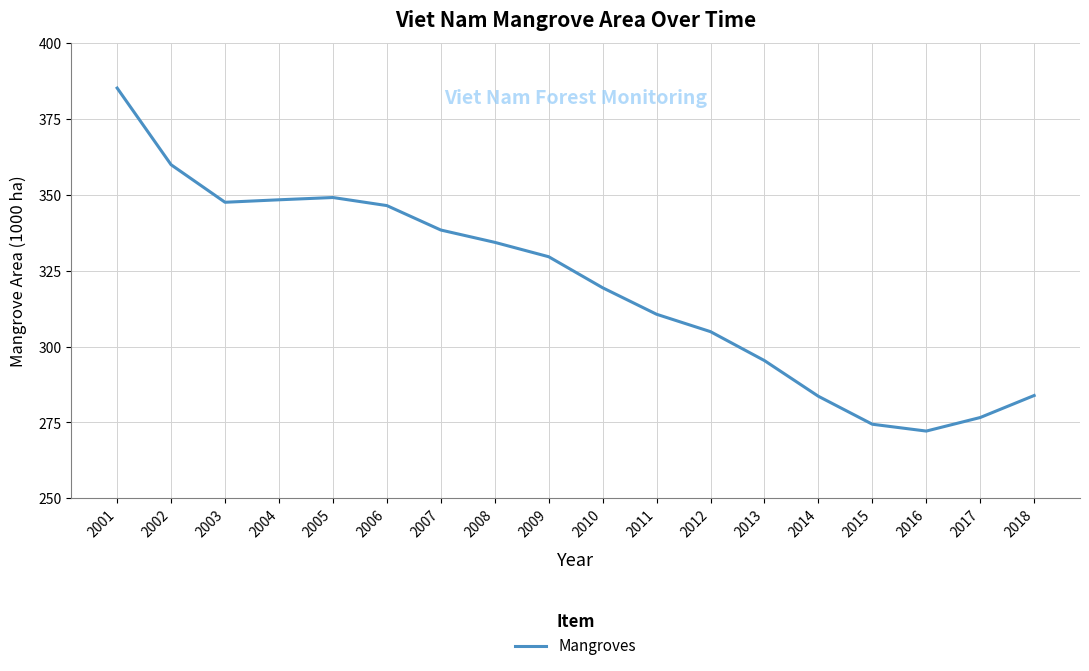

What is the smallest value displayed?

272.2